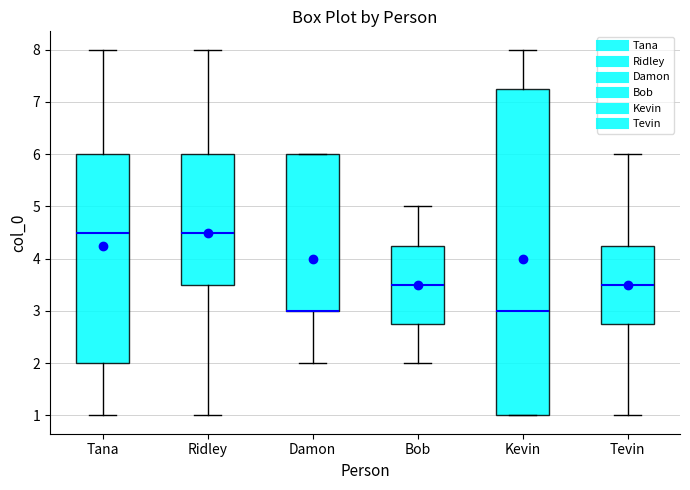

Which box is the tallest, from its lower edge to its upper edge?

Kevin